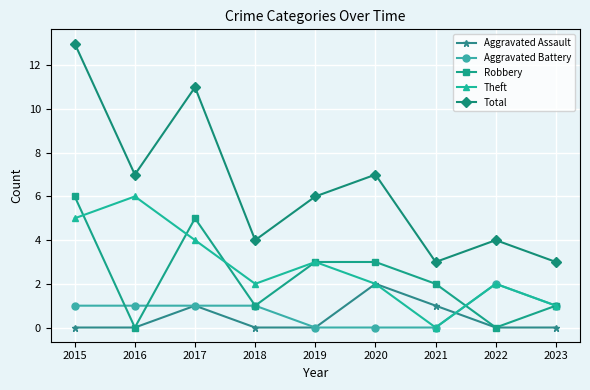

Reading left to right, what are all the values shown in this chart?

Aggravated Assault: 0	0	1	0	0	2	1	0	0
Aggravated Battery: 1	1	1	1	0	0	0	2	1
Robbery: 6	0	5	1	3	3	2	0	1
Theft: 5	6	4	2	3	2	0	2	1
Total: 13	7	11	4	6	7	3	4	3